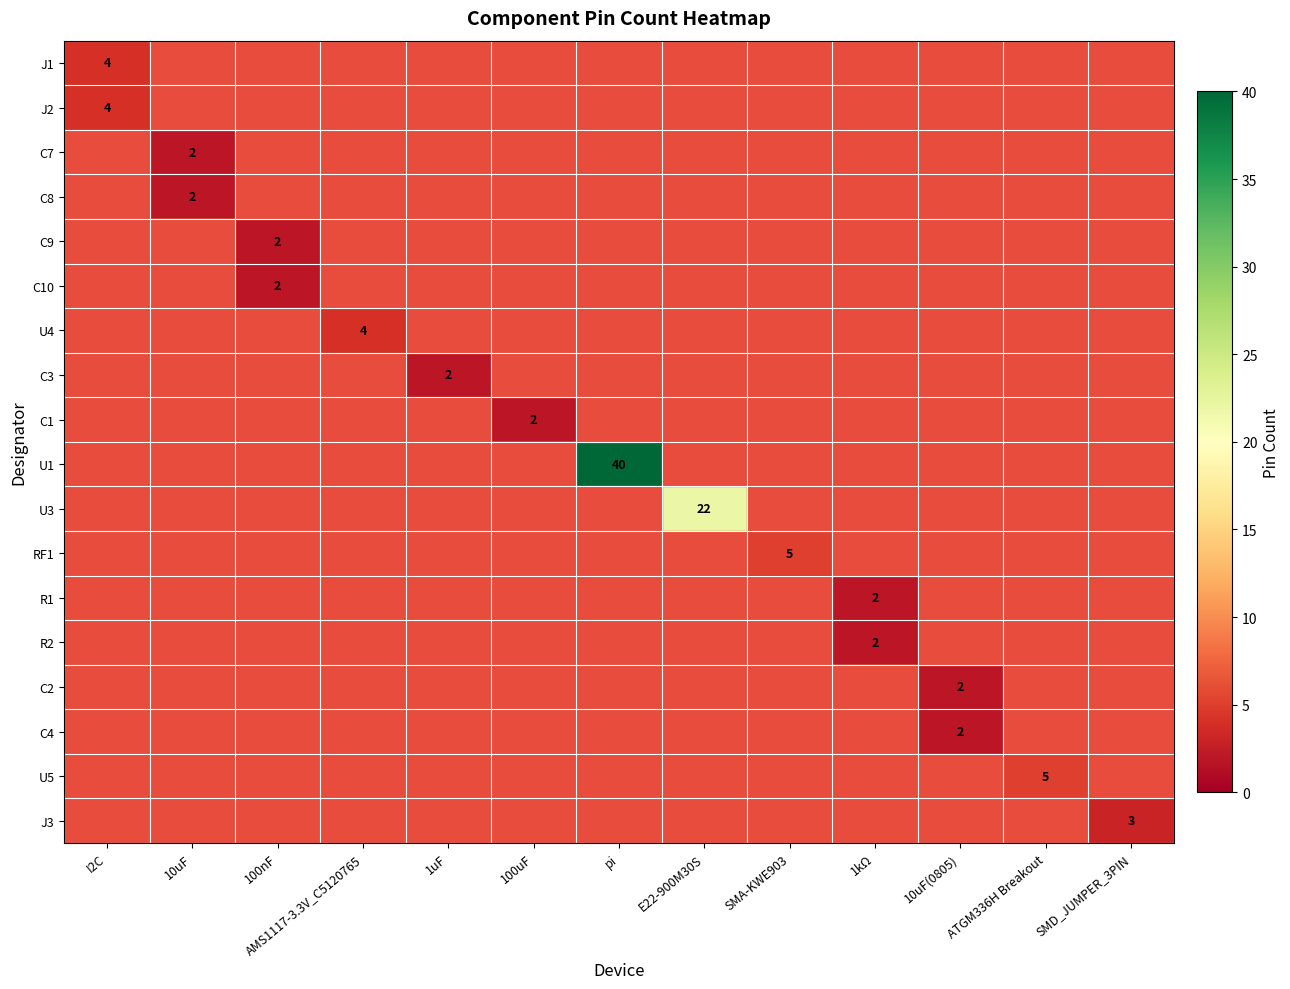

At which category does the chart reach its minimum across all series?

10uF